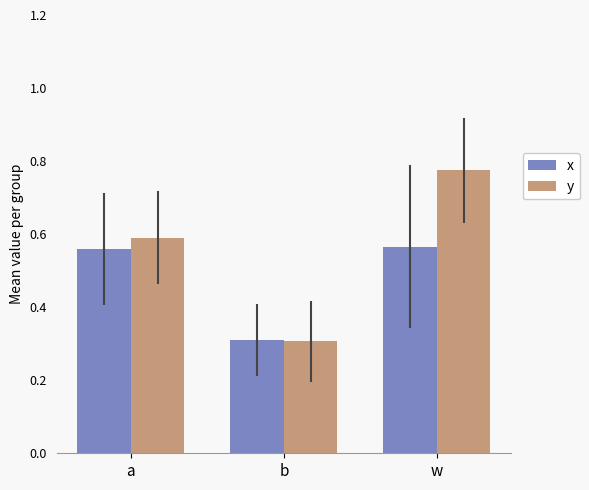

What is the difference between the maximum and minimum values in the y series?

0.5